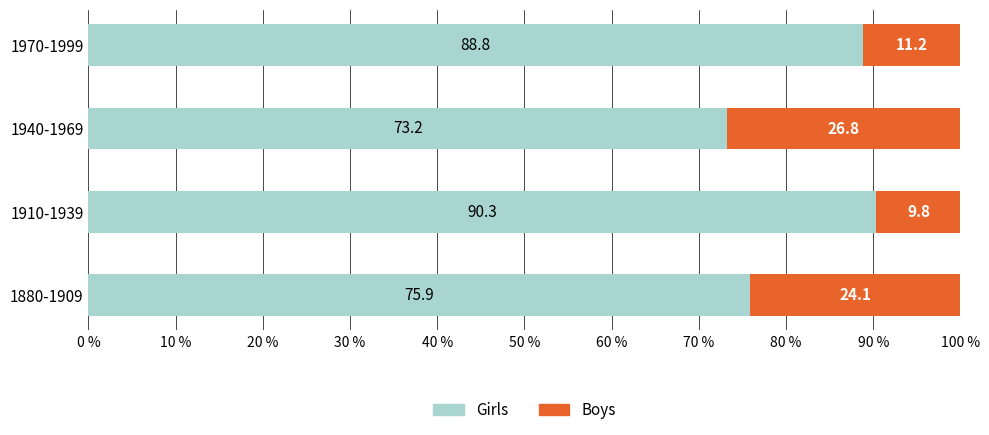

At which label is Girls closest to 81?

1880-1909